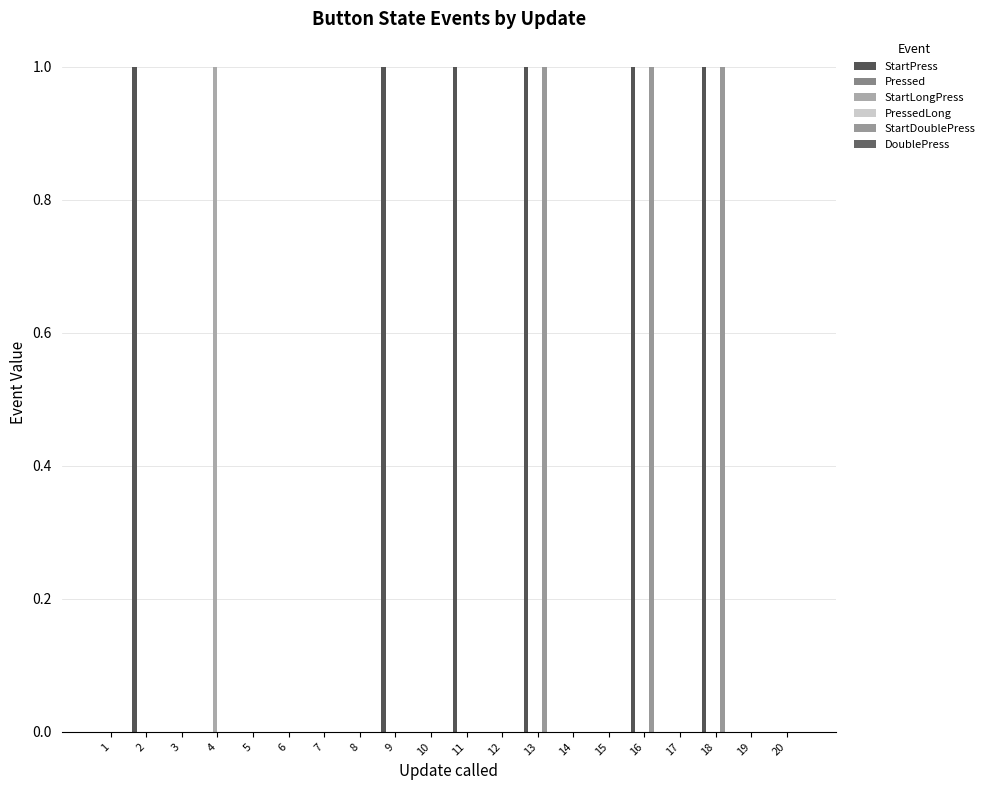

What are all the series names shown in the legend?

StartPress, Pressed, StartLongPress, PressedLong, StartDoublePress, DoublePress